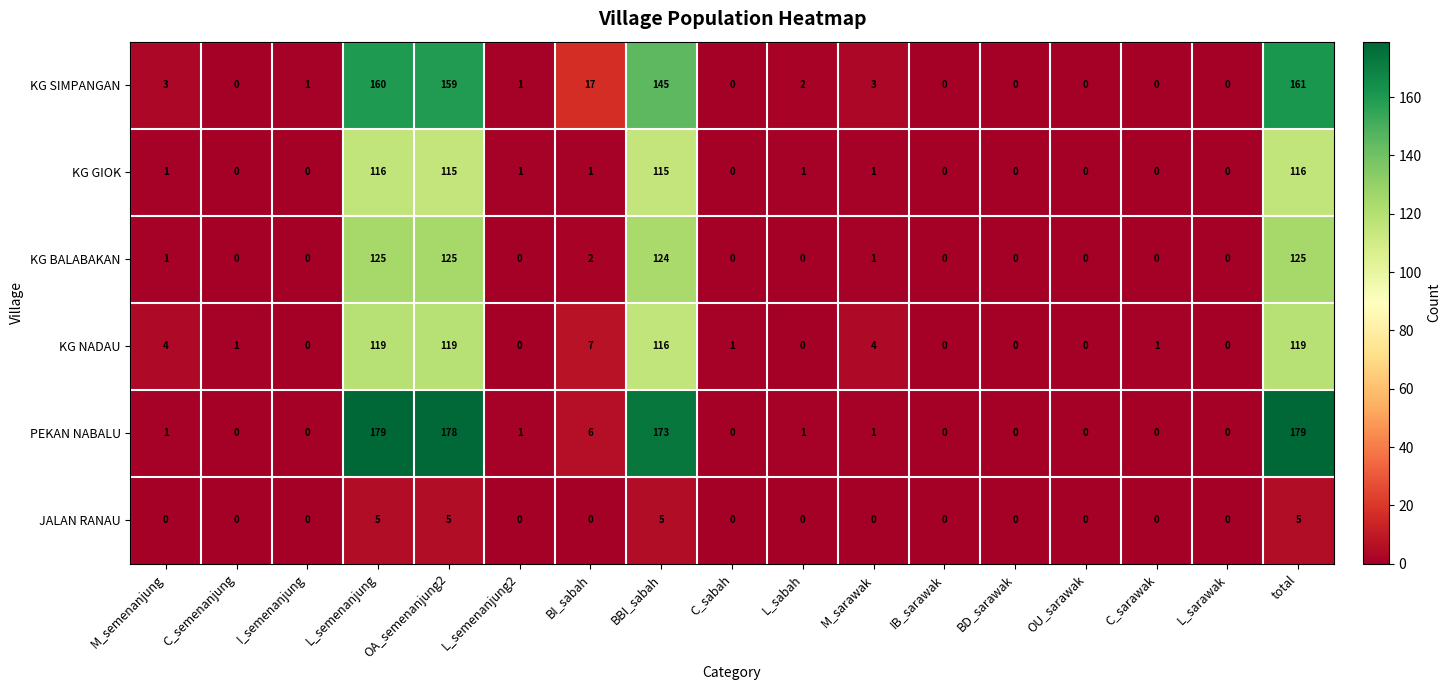

What is the greatest value displayed?

179